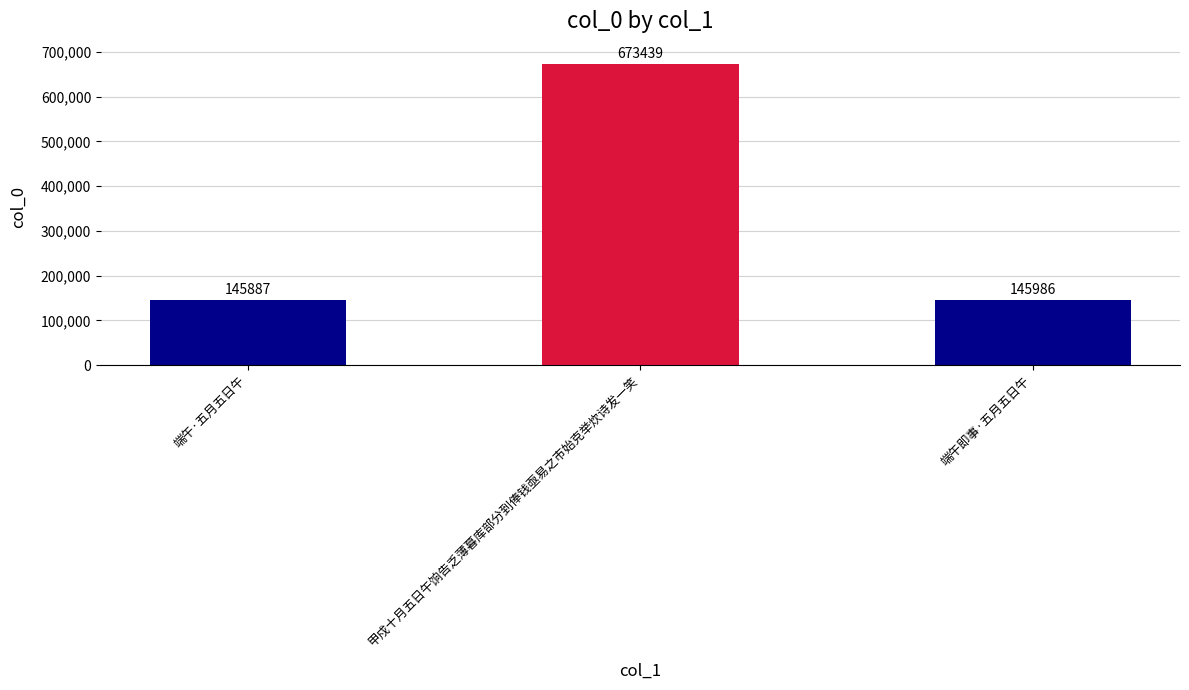

What is the value of the 1st bar from the left?

145887